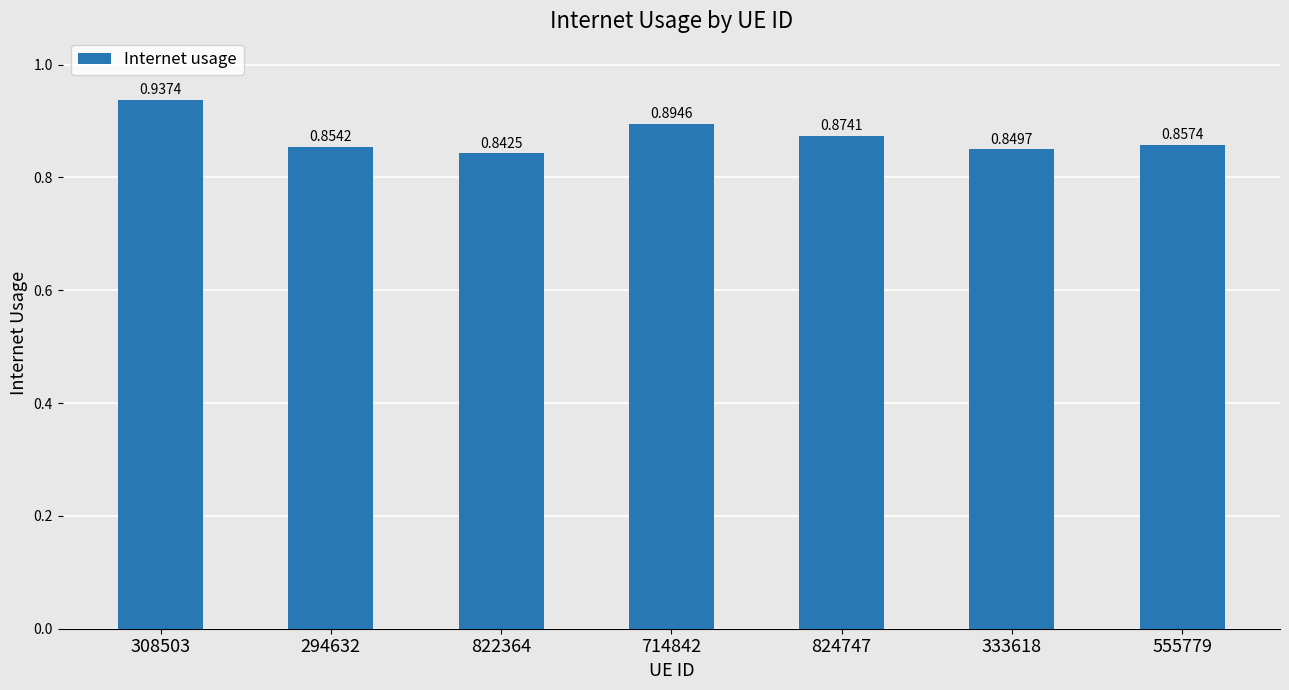

What is the sum of all values?

6.1